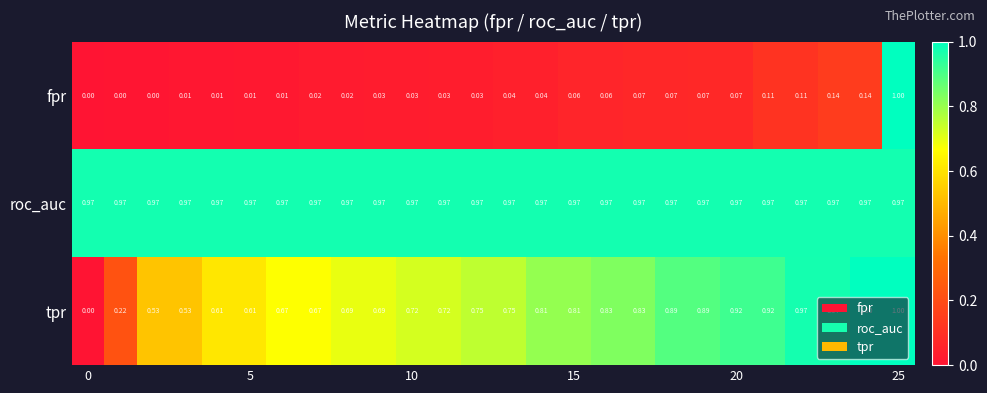

Count the number of categories in the chart.

26